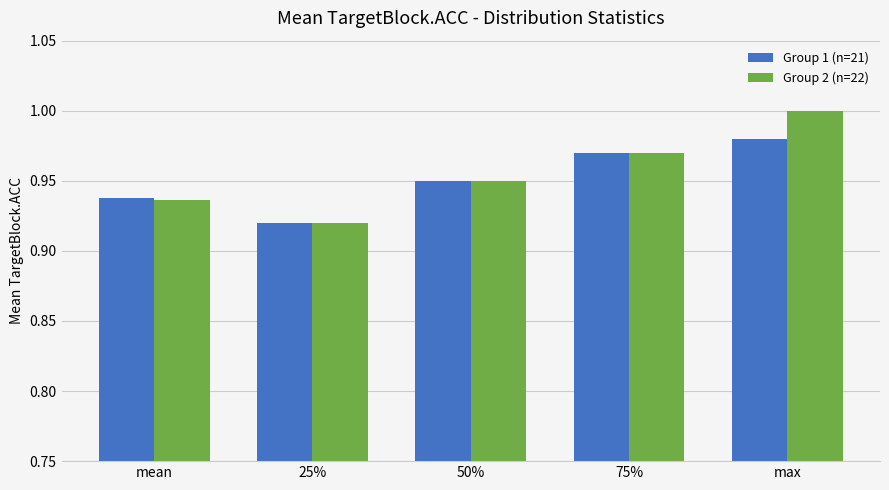

What are all the series names shown in the legend?

Group 1 (n=21), Group 2 (n=22)